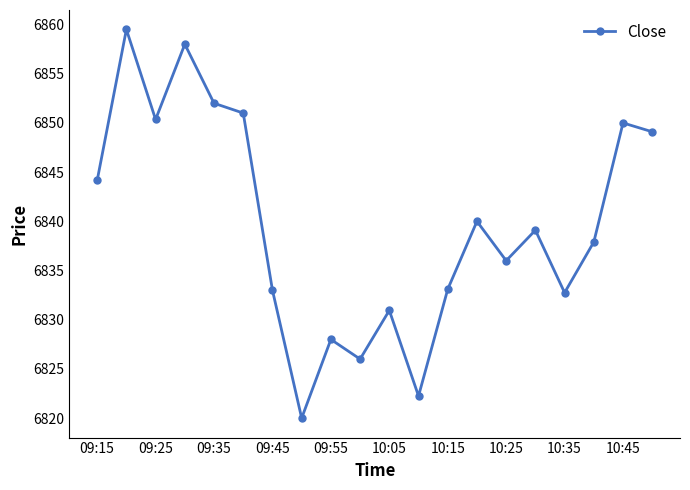

What is the average value?

6839.7